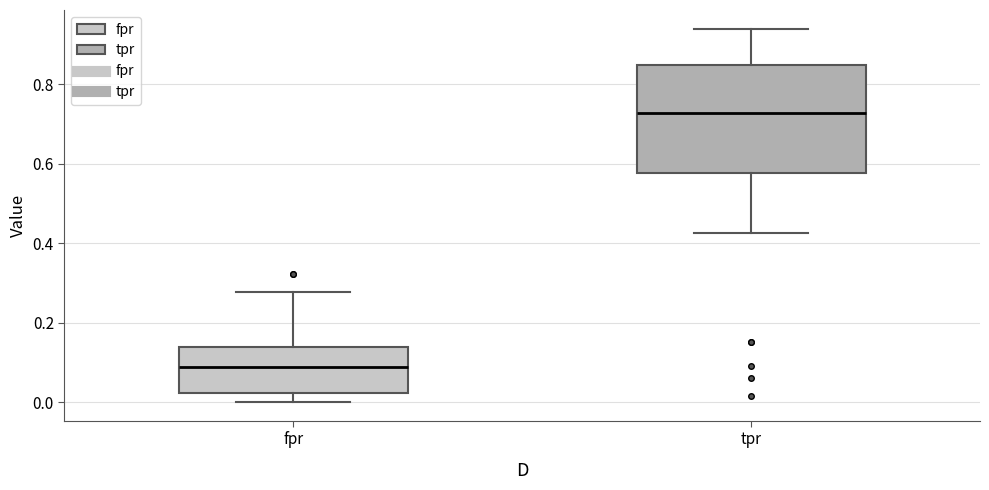

Reading left to right, read every box against the y-axis: the position of its median line, the range the box covers, and the ends of its whiskers. The values are not printed on the chart, so give them approximately, as read against the axis.

fpr: median 0.08, box 0.02 to 0.14, whiskers 0.00 to 0.28
tpr: median 0.72, box 0.58 to 0.84, whiskers 0.42 to 0.94